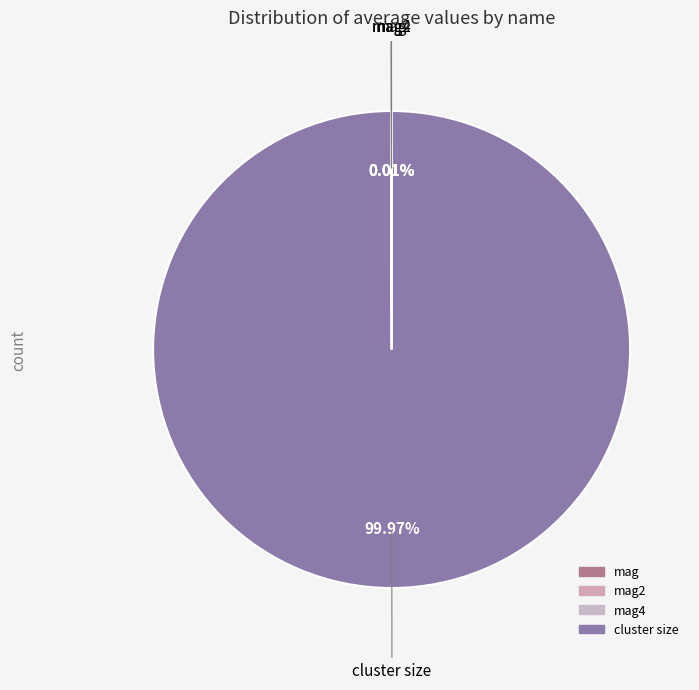

Which slice is the smallest?

mag4